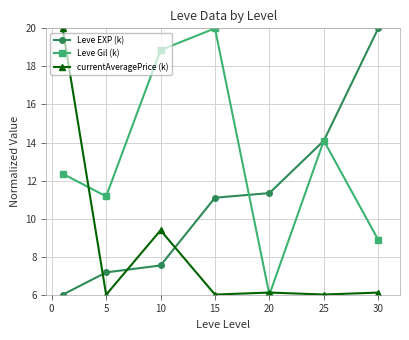

How many data points in Leve Gil (k) are above 12?

4